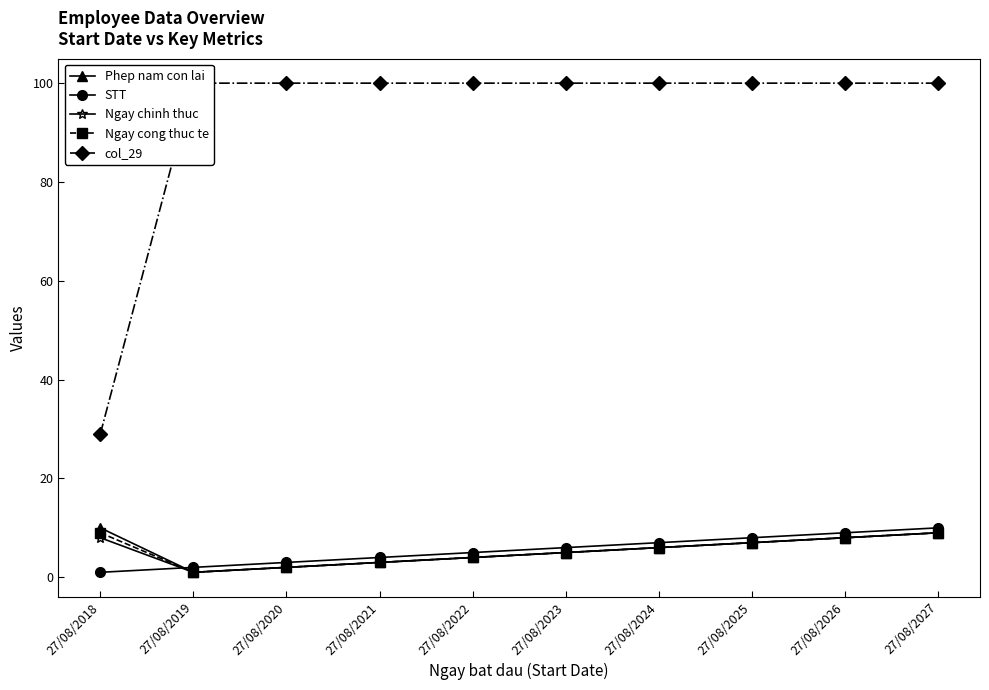

True or false: Phep nam con lai and col_29 intersect in this chart.

False